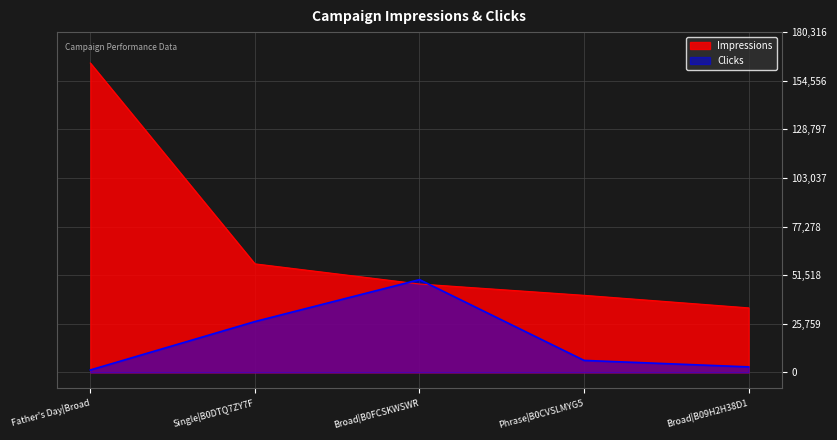

Is the value of Impressions at Broad|B0FCSKWSWR greater than the value of Clicks at Single|B0DTQ7ZY7F?

Yes